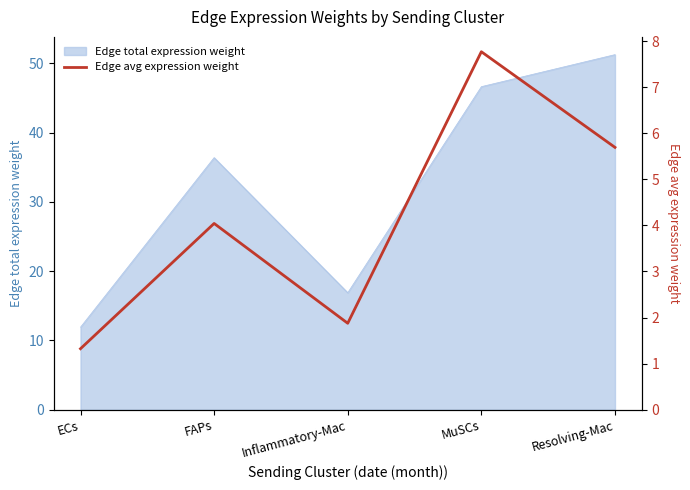

The value of Edge total expression weight at MuSCs is 73.0. True or false?

False